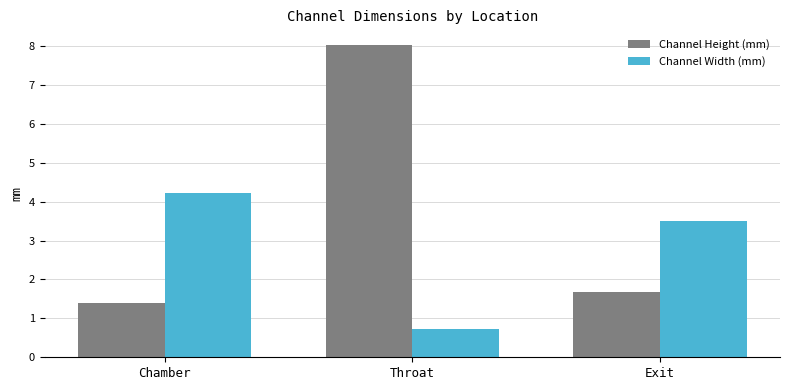

What is the label of the 1st bar from the left?

Chamber